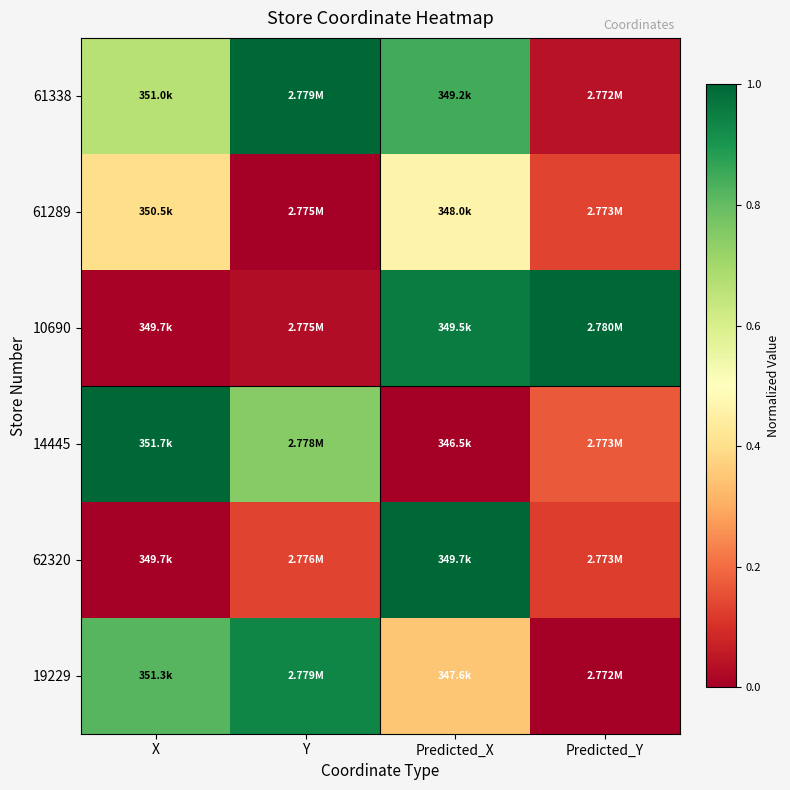

Reading left to right, transcribe all the data shown in this chart.

61338: X=0.7	Y=1.0	Predicted_X=0.8	Predicted_Y=0.0
61289: X=0.4	Y=0.0	Predicted_X=0.5	Predicted_Y=0.1
10690: X=0.0	Y=0.0	Predicted_X=1.0	Predicted_Y=1.0
14445: X=1.0	Y=0.7	Predicted_X=0.0	Predicted_Y=0.2
62320: X=0.0	Y=0.1	Predicted_X=1.0	Predicted_Y=0.1
19229: X=0.8	Y=0.9	Predicted_X=0.4	Predicted_Y=0.0